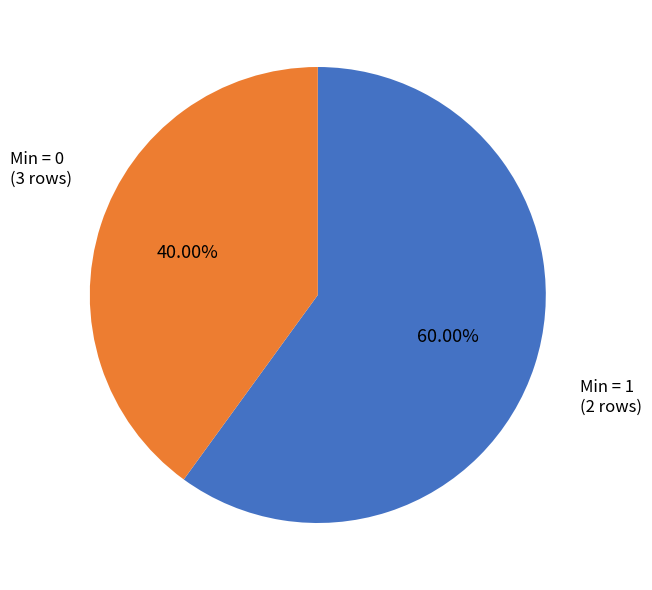

Is there a majority slice in this chart?

Yes